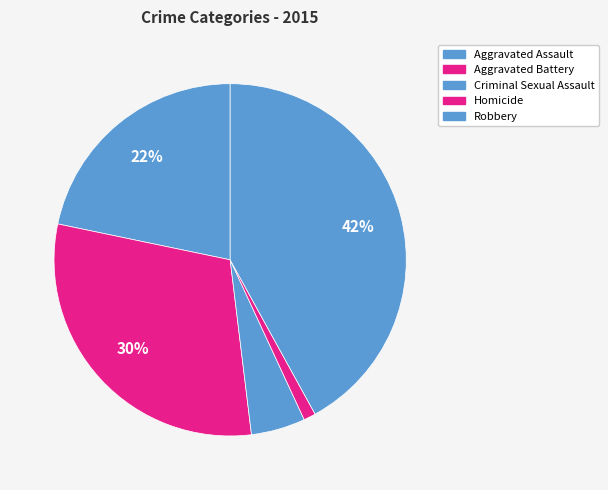

Count the number of slices in the pie.

5